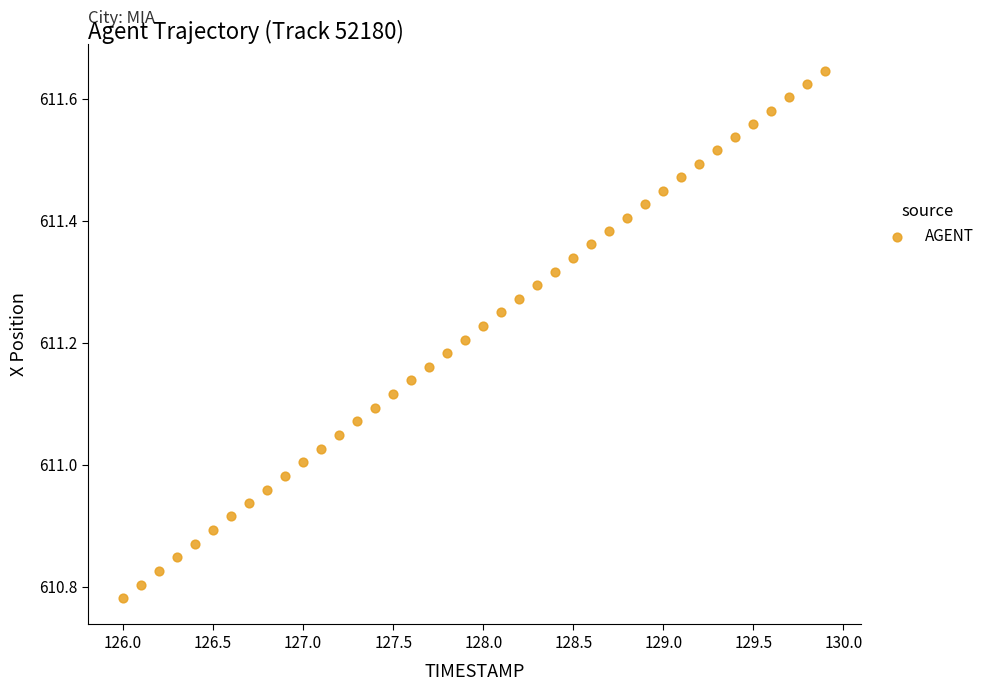

What is the range of X values (max minus min)?

3.9